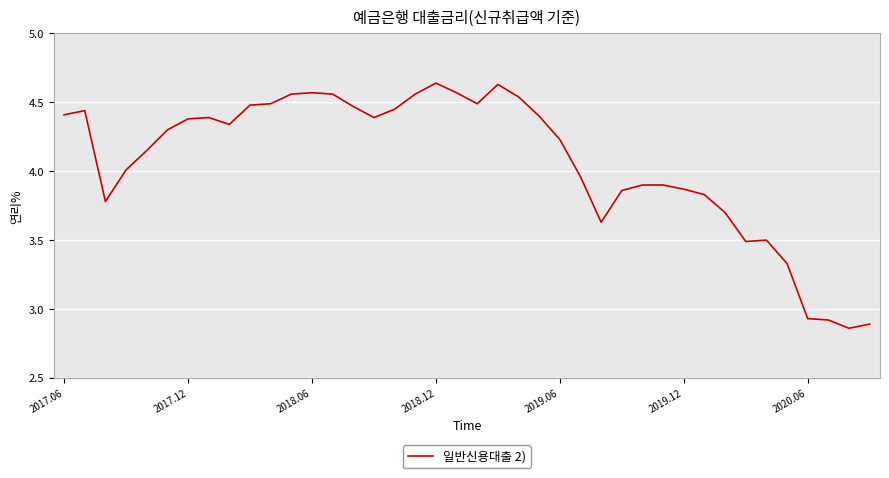

What is the difference between the maximum and minimum values?

1.8